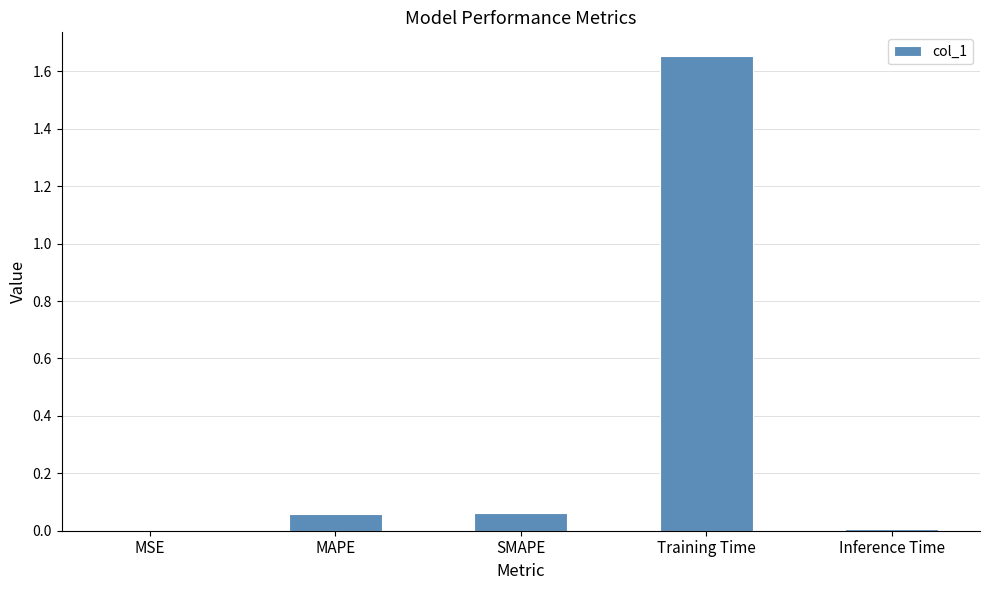

Between Inference Time and Training Time, which is larger?

Training Time